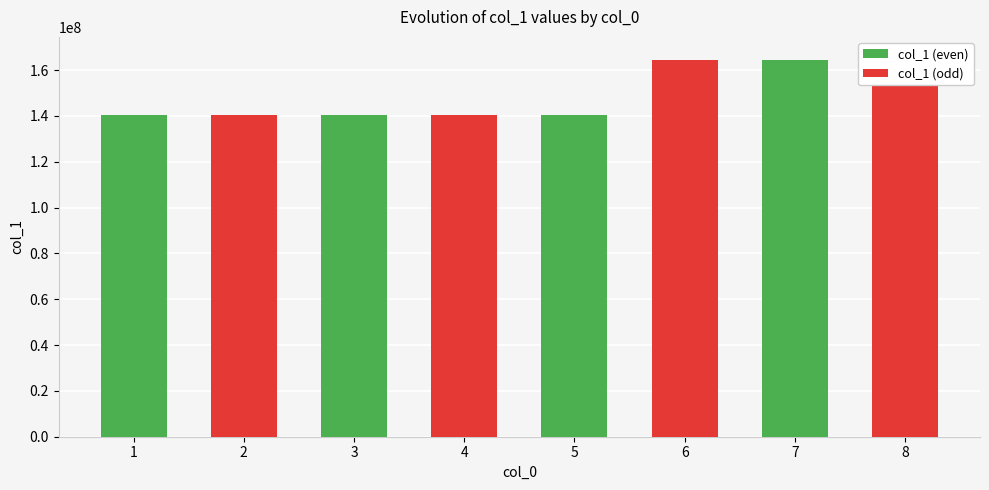

How many bars are there in total?

16